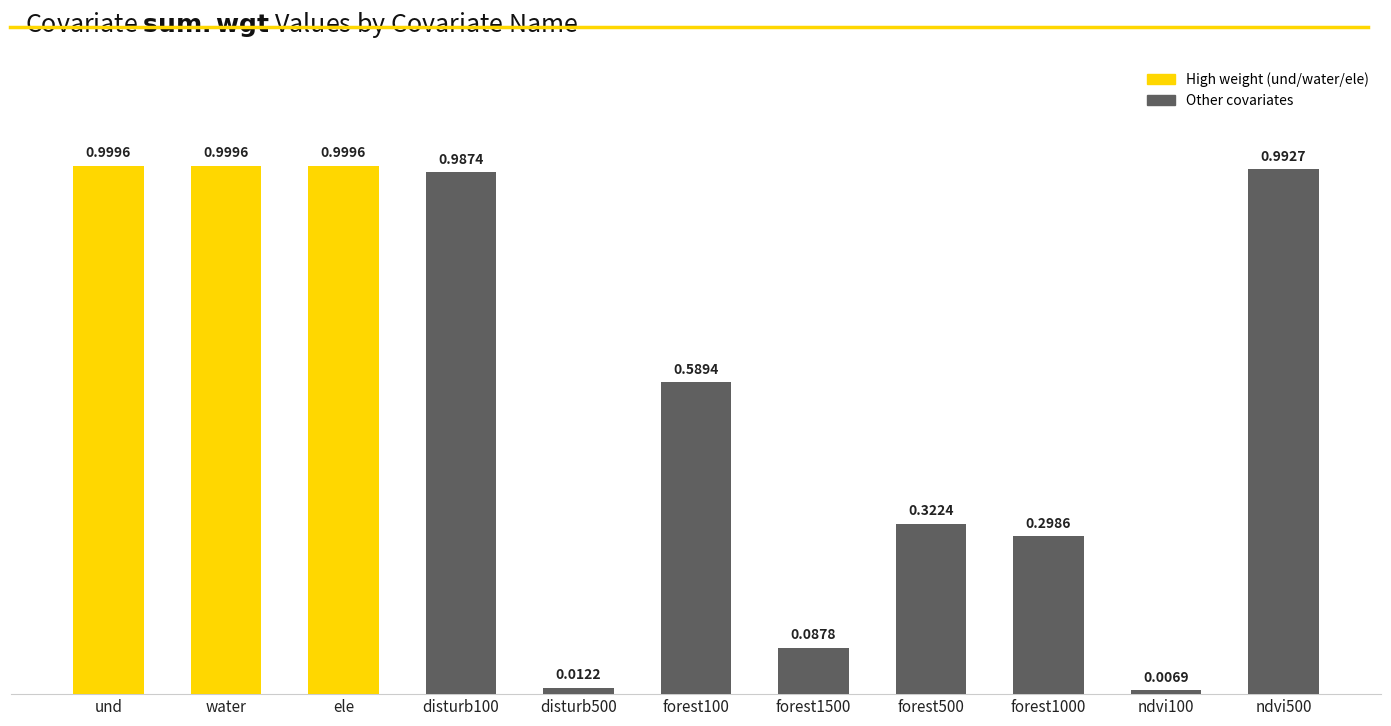

What is the label of the 11th bar from the right?

und